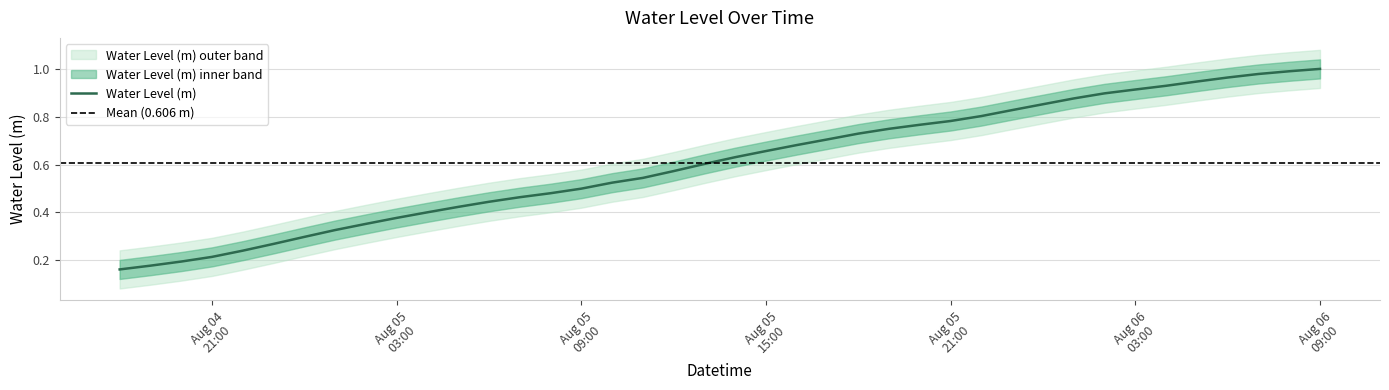

What is the label of the 34th point from the right?

2024-08-05 00:00:00